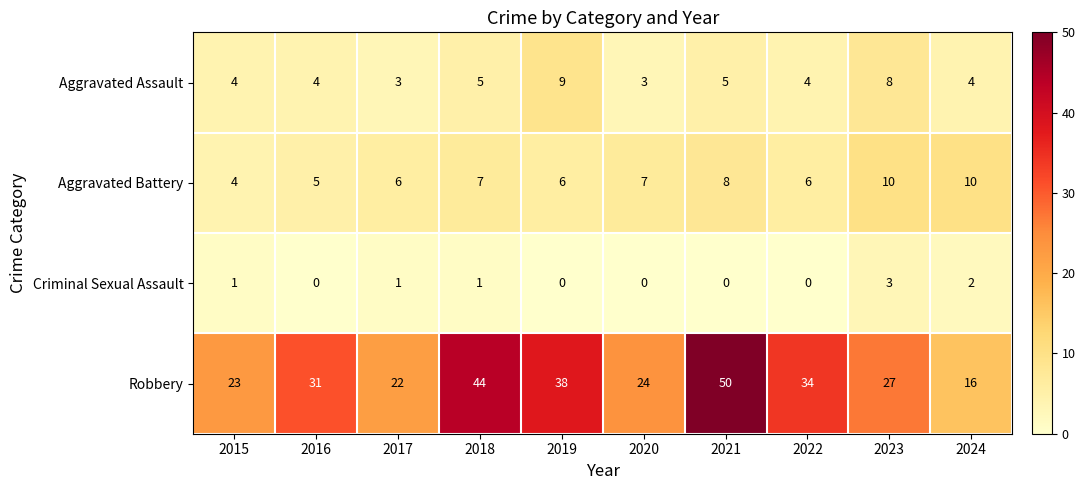

How many distinct data groups are displayed?

4